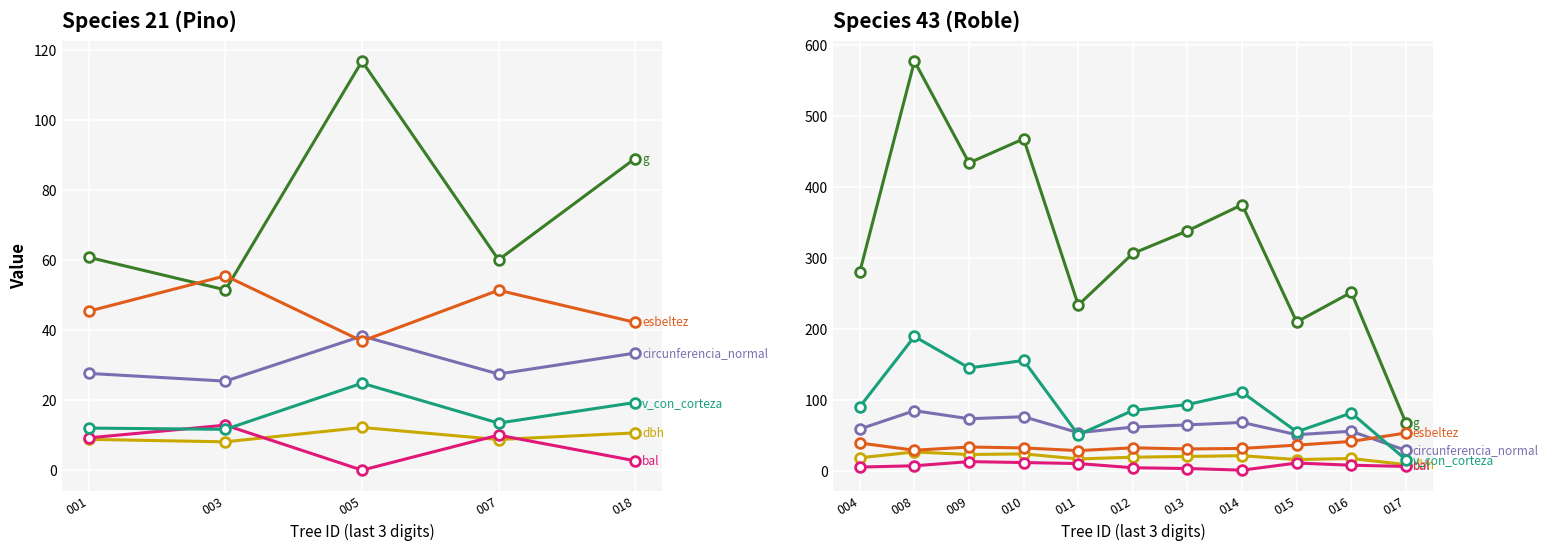

Is the value of dbh at 004 greater than the value of v_con_corteza at 014?

No